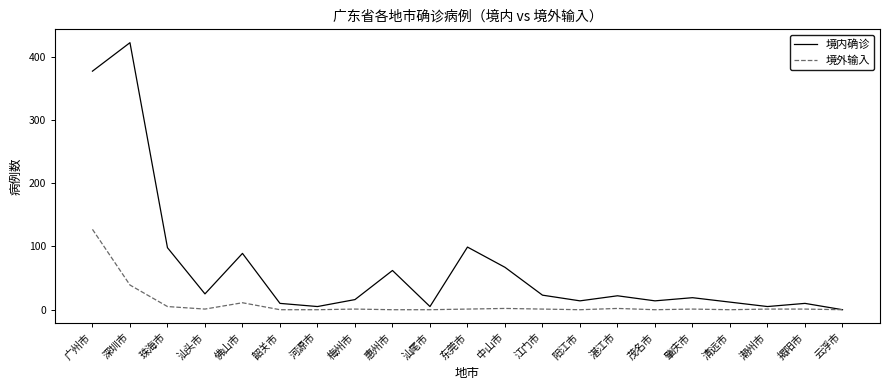

The value of 境外输入 at 汕尾市 is 0. True or false?

True